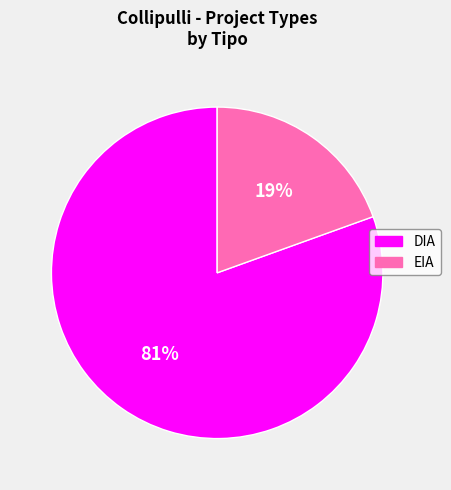

Between DIA and EIA, which is larger?

DIA